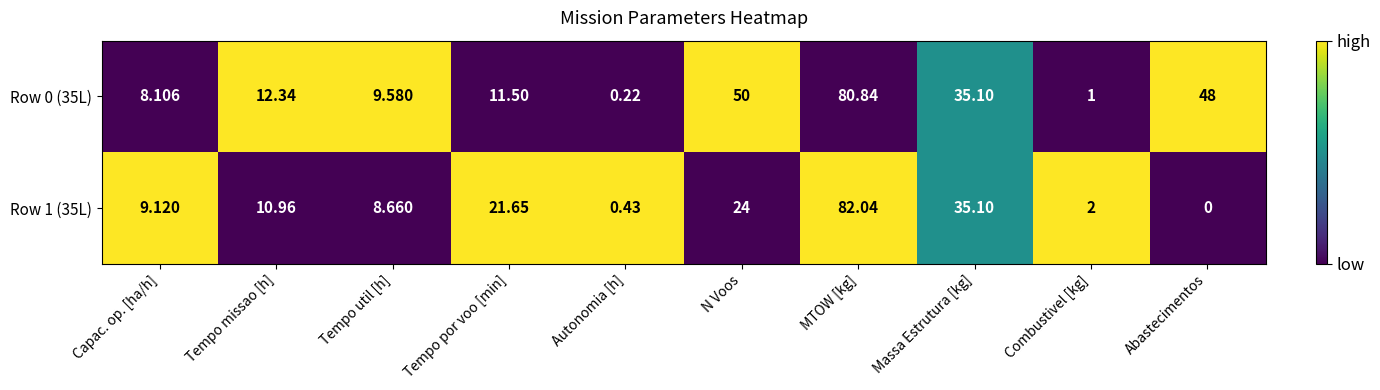

At which category is the sum across all series the highest?

MTOW [kg]